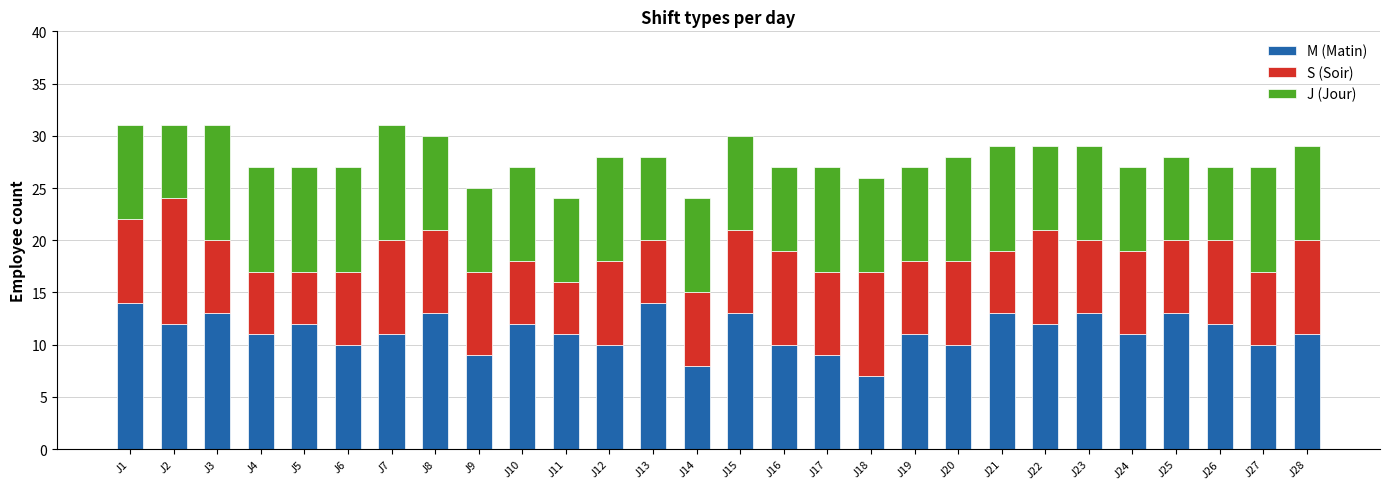

What is the sum of all M (Matin) values?

315